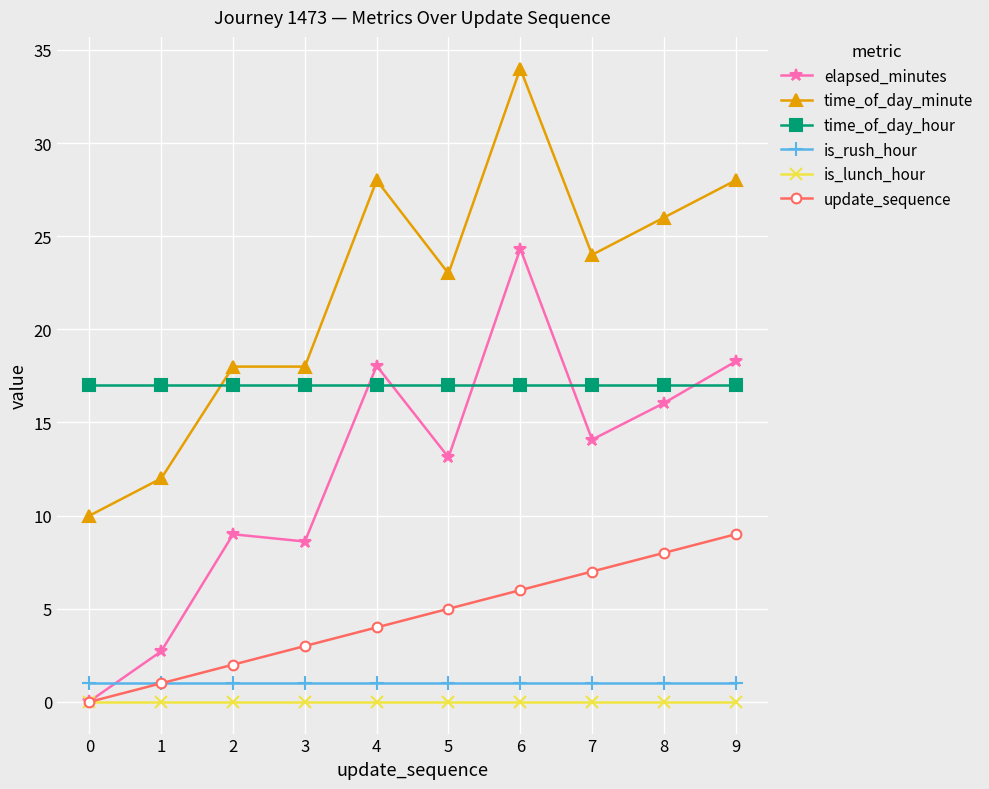

Does the chart display data point markers on the line(s)?

Yes